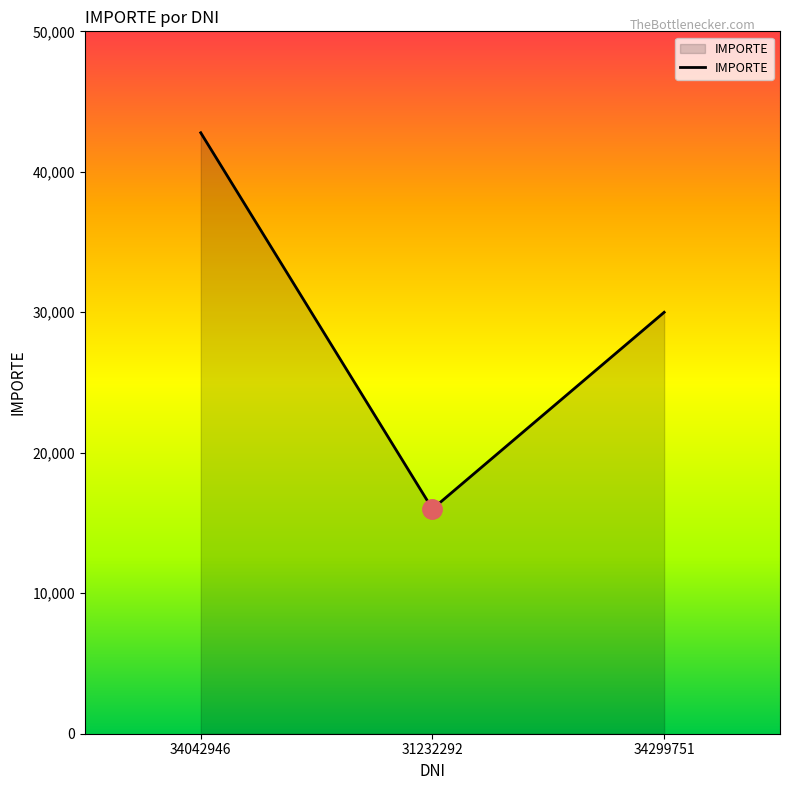

Reading right to left, extract all data points from this chart.

34299751=30000	31232292=16000	34042946=42780